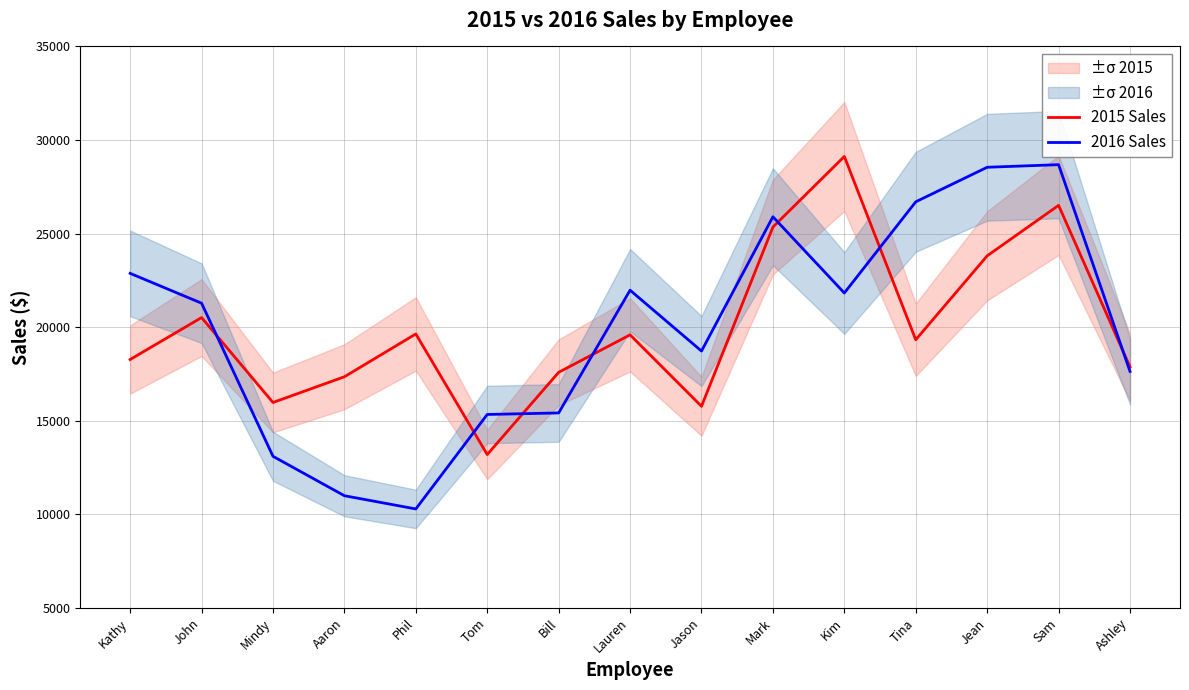

Where do 2016 Sales and 2015 Sales first cross each other?

John and Mindy